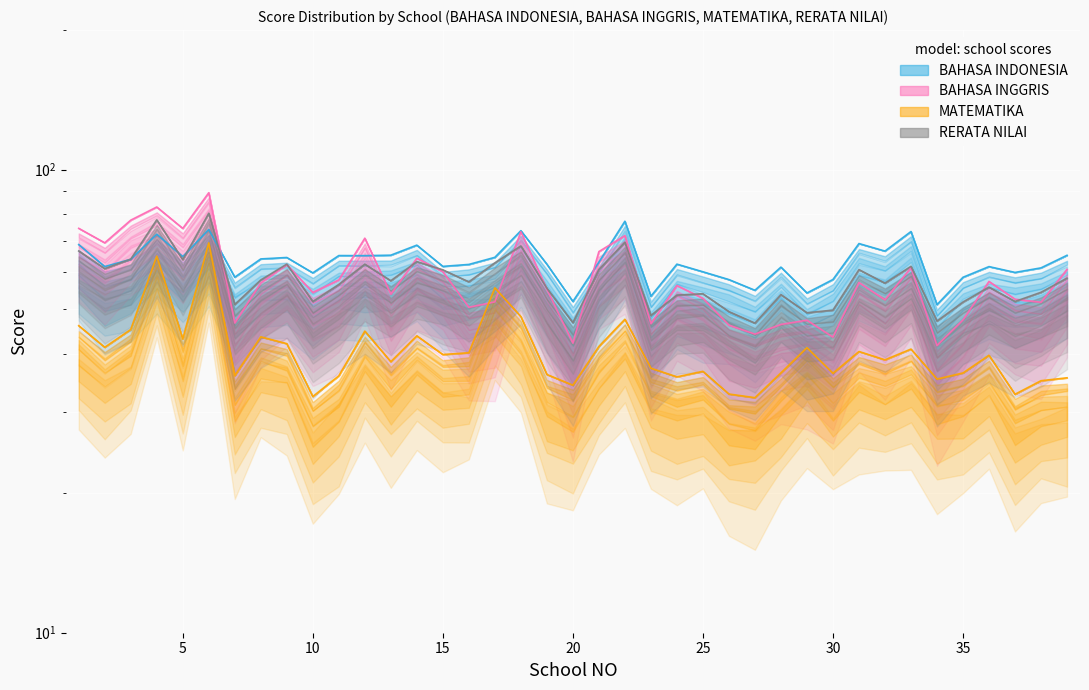

Where is the first local minimum for BAHASA INDONESIA?

2